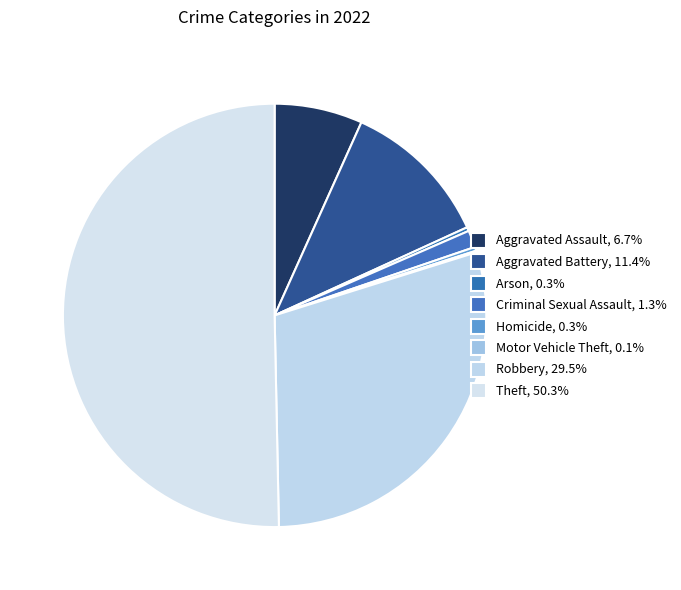

To the nearest percent, what is the difference between the Homicide and Aggravated Battery slice percentages?

11%